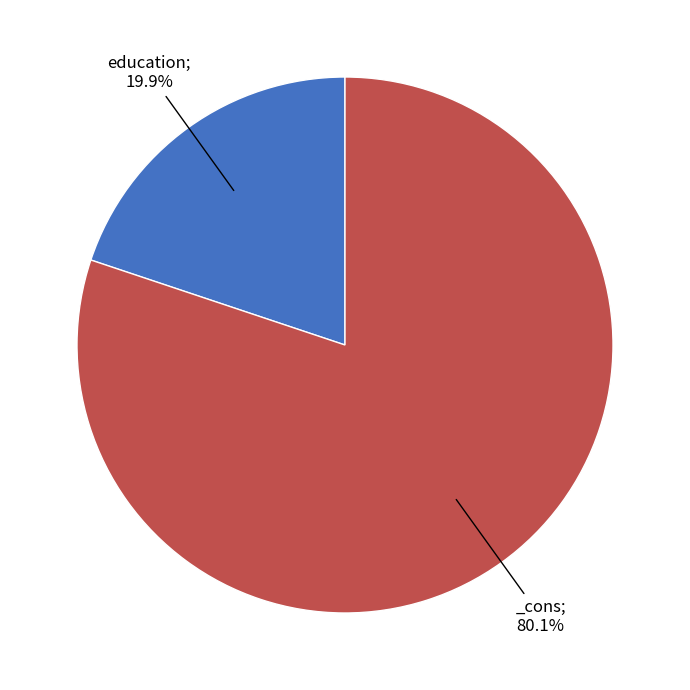

Is there any slice that represents more than half of the pie?

Yes